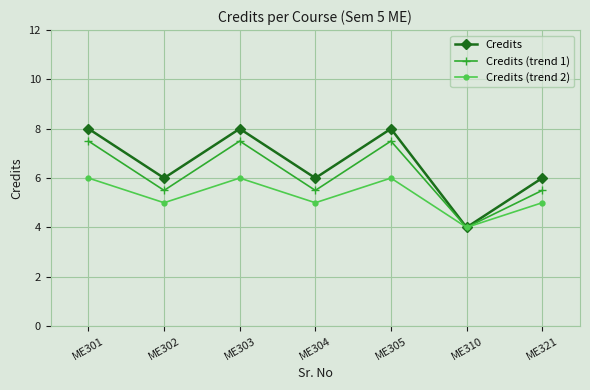

How many lines are shown in the chart?

3